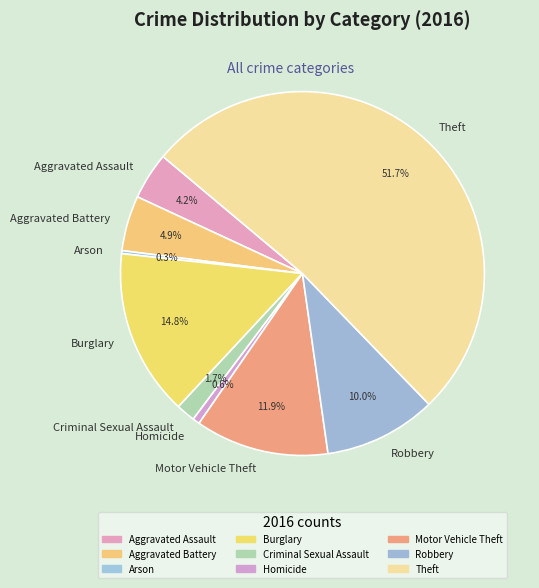

To the nearest percent, what is the average slice percentage?

11%